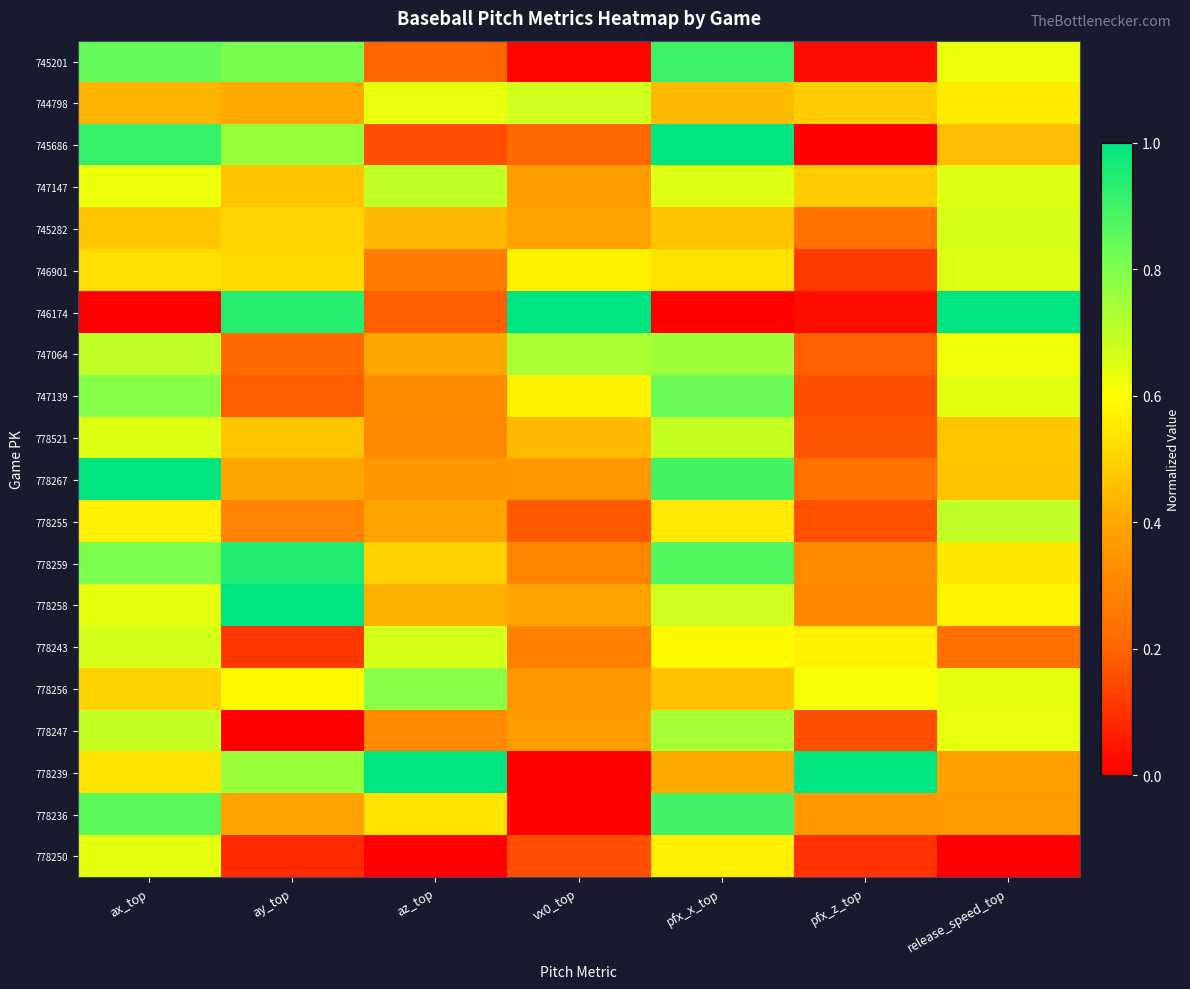

What is the greatest value displayed?

1.0